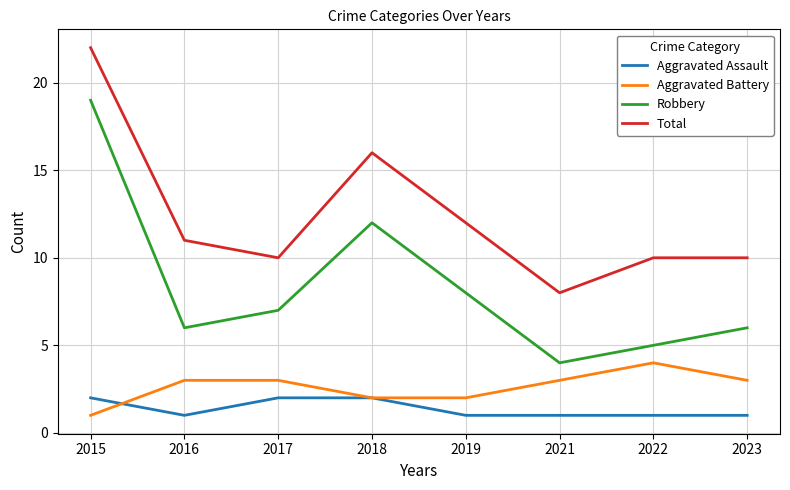

Which series changed the most between 2021 and 2022?

Total